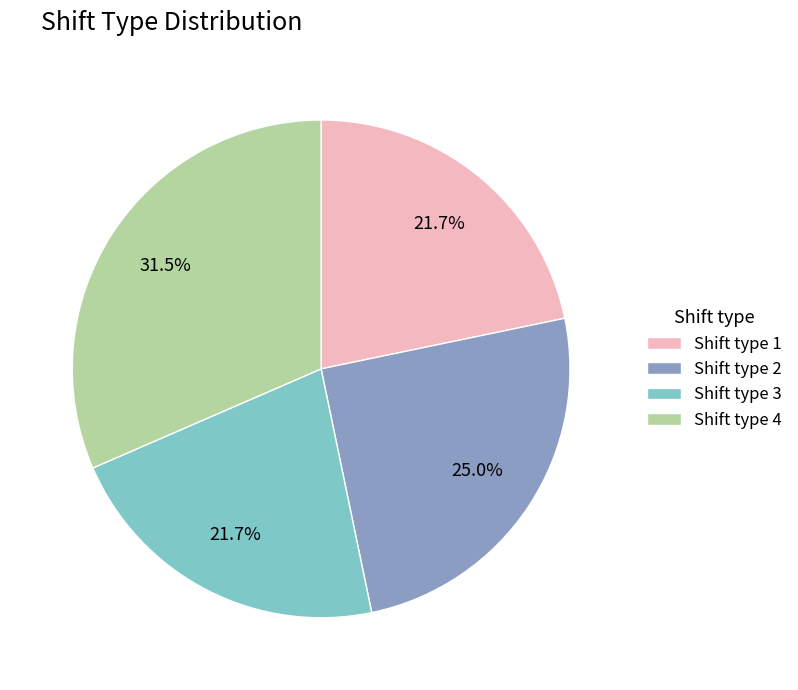

Combined, what portion of the pie is Shift type 2 and Shift type 1?

46.7%